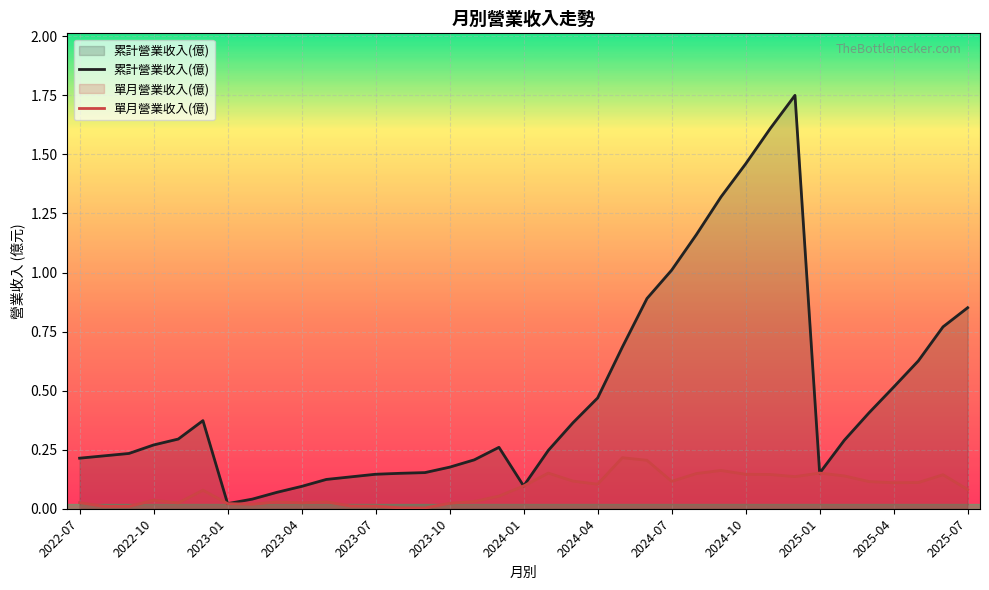

Between 14 and 22, which is larger?

22